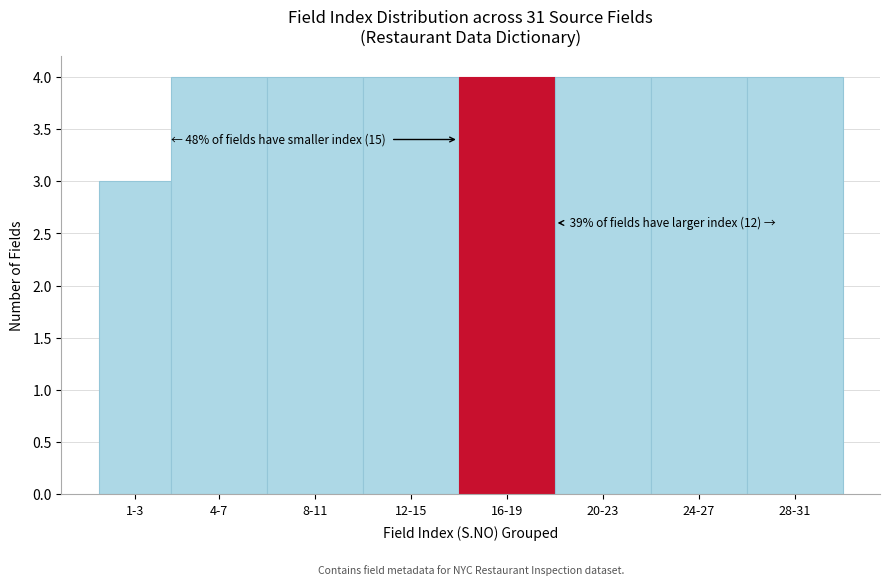

Reading right to left, what are all the values shown in this chart?

4	4	4	4	4	4	4	3